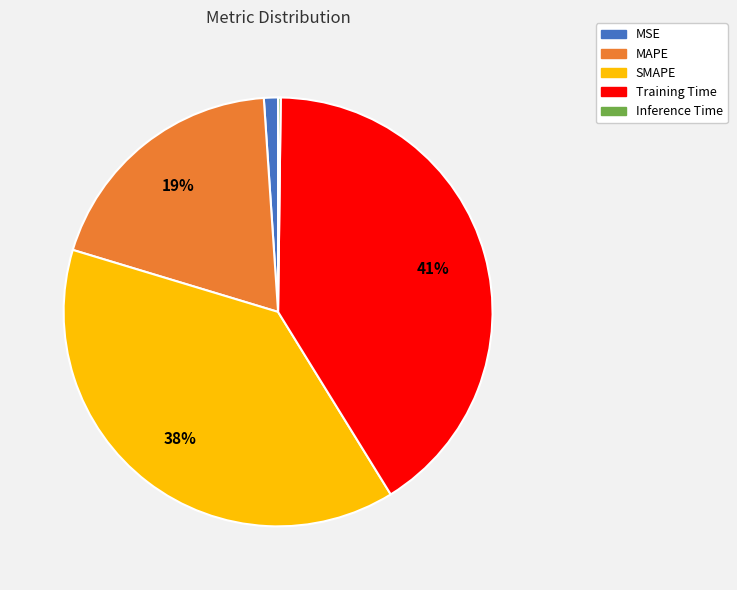

To the nearest percent, what is the difference between the SMAPE and MAPE slice percentages?

19%